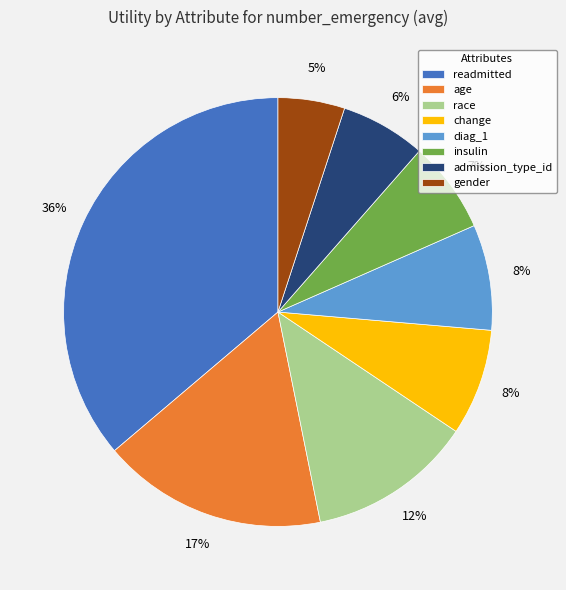

Is there a majority slice in this chart?

No